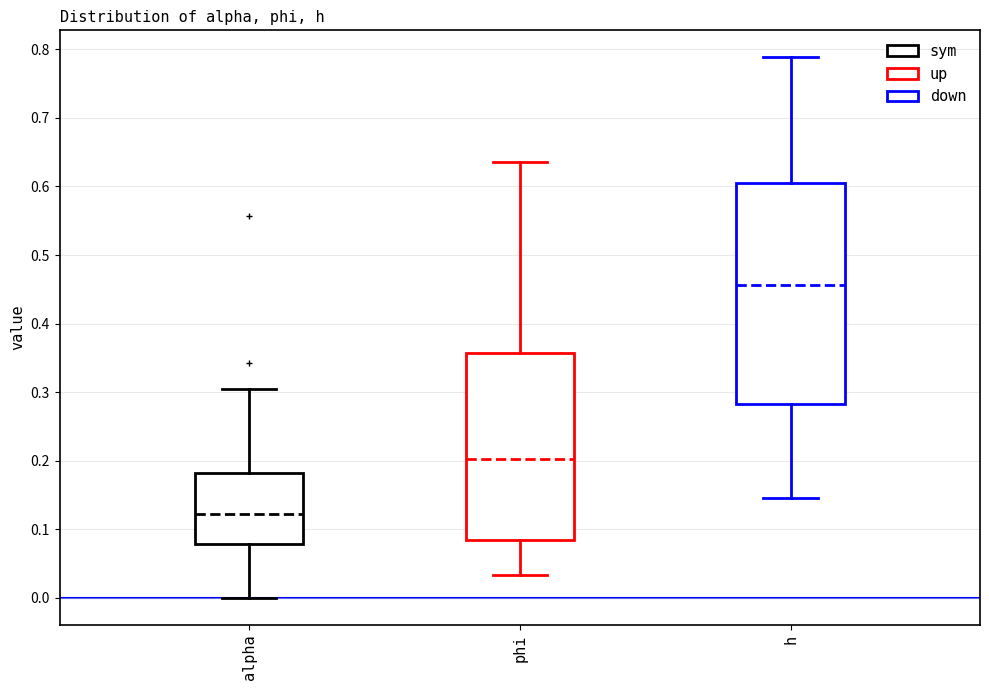

Which box's median line is the lowest?

alpha